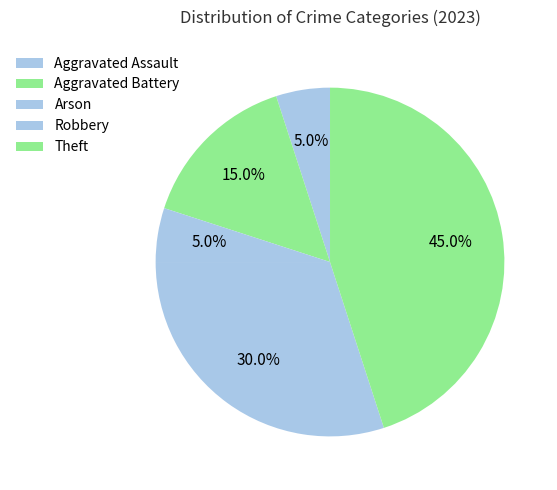

Count the number of slices in the pie.

5